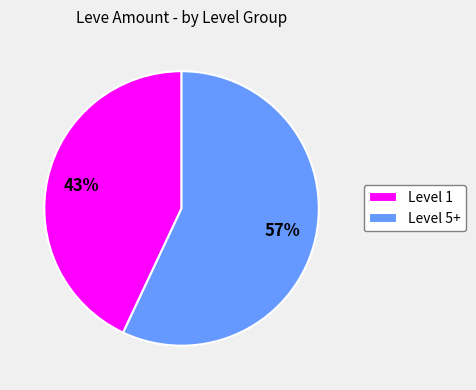

Is Level 1 the majority of the pie?

No